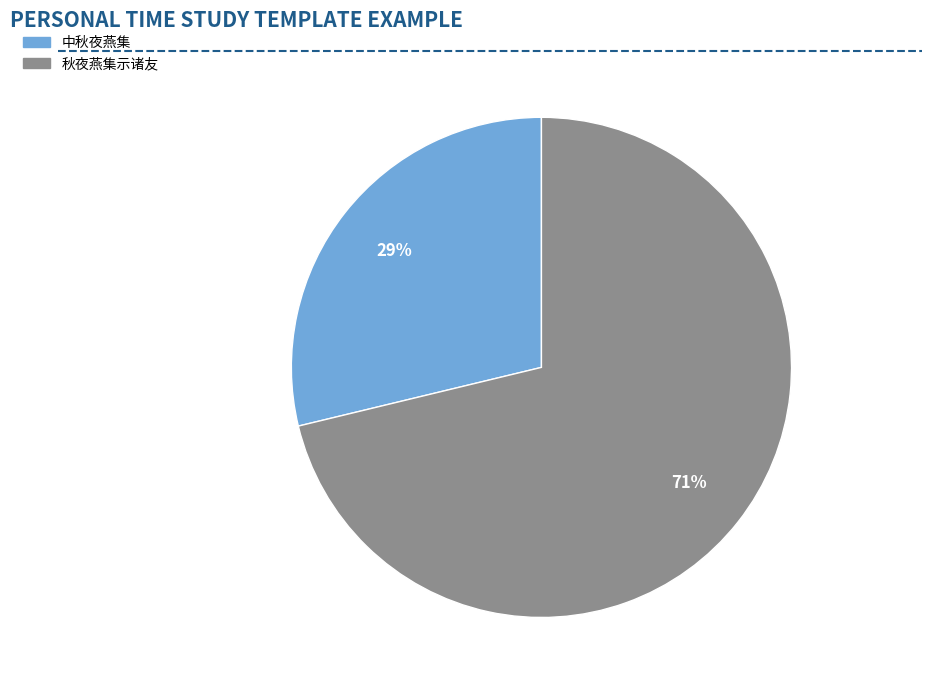

Which category accounts for the majority?

秋夜燕集示诸友